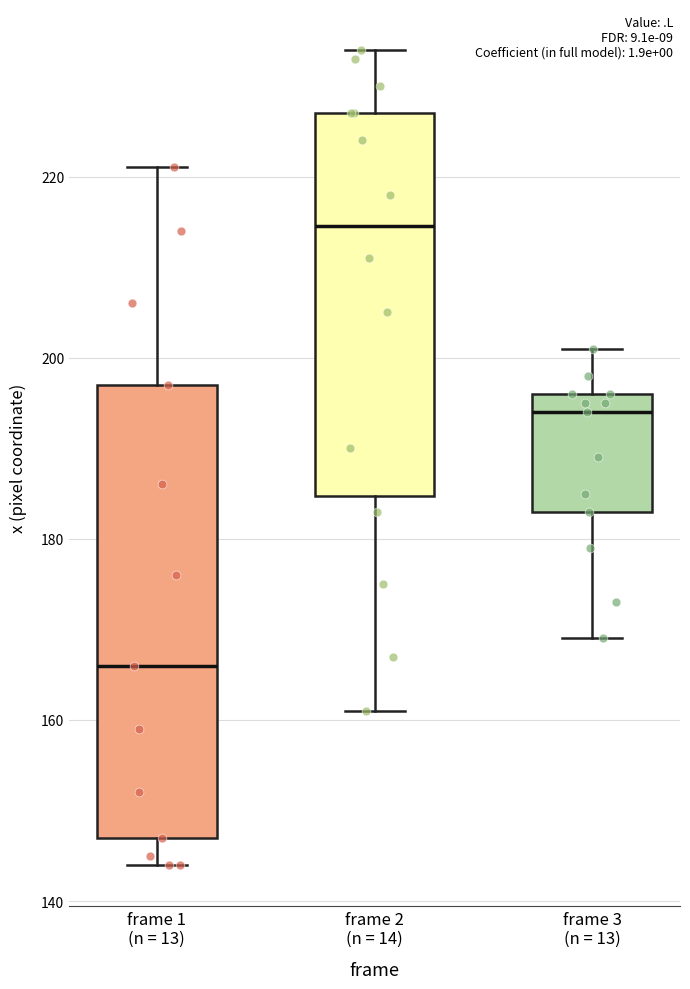

Which box is the tallest, from its lower edge to its upper edge?

frame 1 (n = 13)